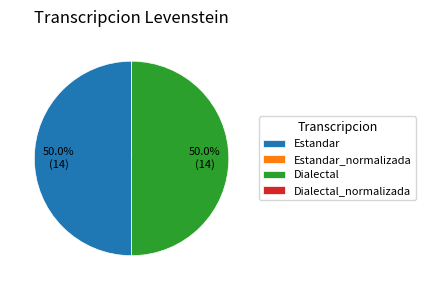

What percentage do Estandar and Dialectal together represent?

100.0%